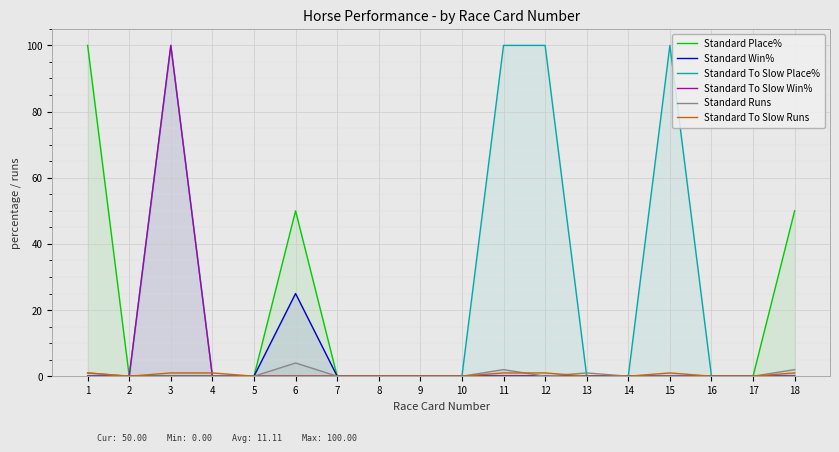

Reading left to right, list all the values displayed in this chart.

Standard Place%: 100	0	0	0	0	50	0	0	0	0	0	0	0	0	0	0	0	50
Standard Win%: 0	0	0	0	0	25	0	0	0	0	0	0	0	0	0	0	0	0
Standard To Slow Place%: 0	0	100	0	0	0	0	0	0	0	100	100	0	0	100	0	0	0
Standard To Slow Win%: 0	0	100	0	0	0	0	0	0	0	0	0	0	0	0	0	0	0
Standard Runs: 1	0	0	0	0	4	0	0	0	0	2	0	1	0	0	0	0	2
Standard To Slow Runs: 1	0	1	1	0	0	0	0	0	0	1	1	0	0	1	0	0	1